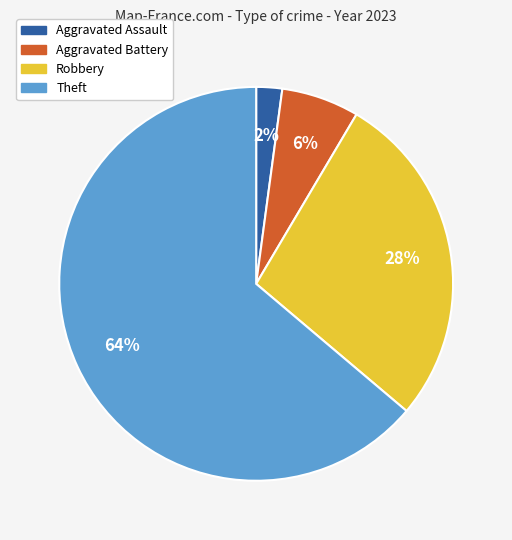

Is Theft the majority of the pie?

Yes